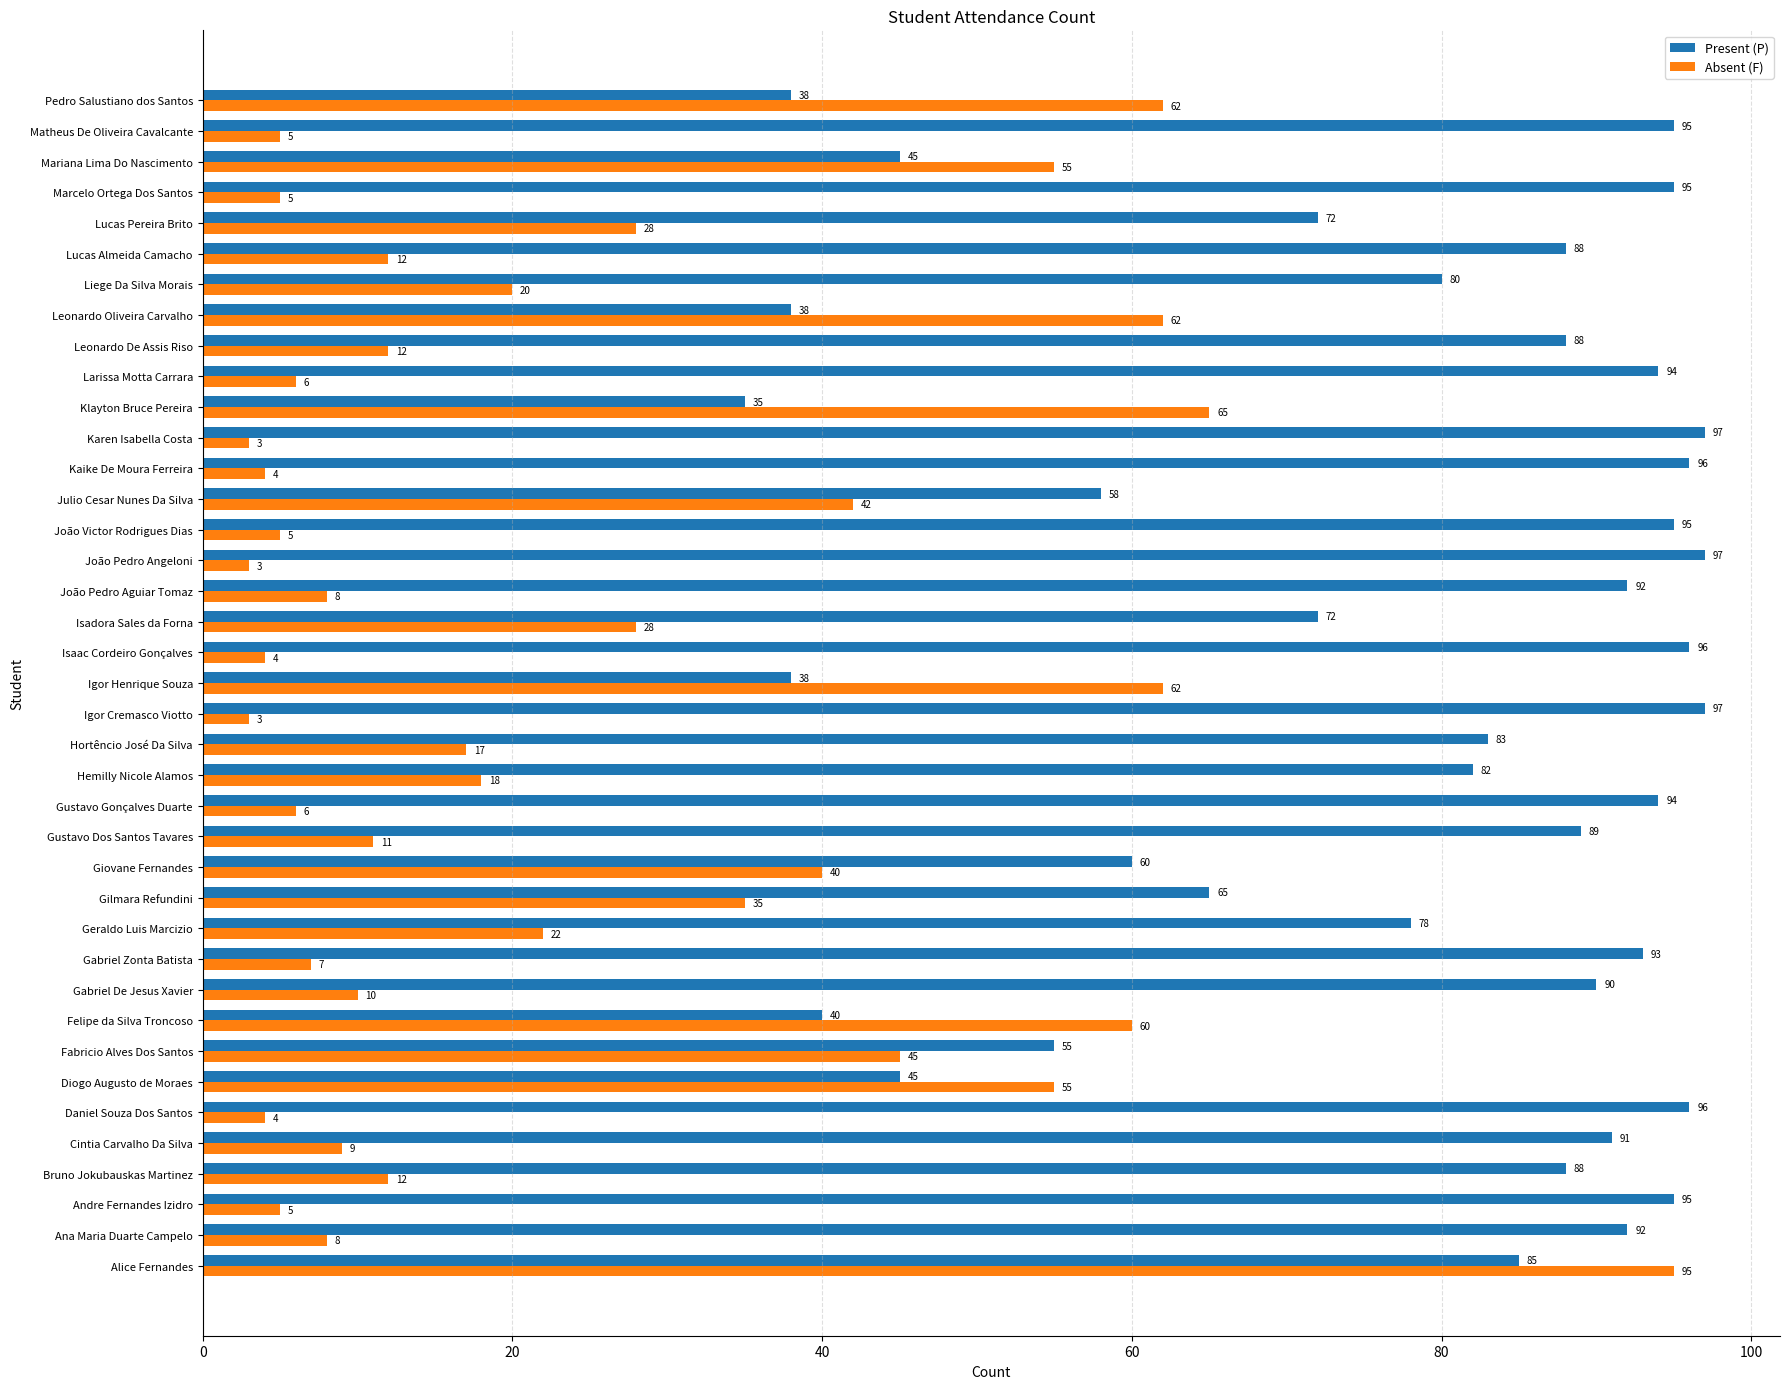

List the series in order of their overall mean, highest first.

Present (P), Absent (F)